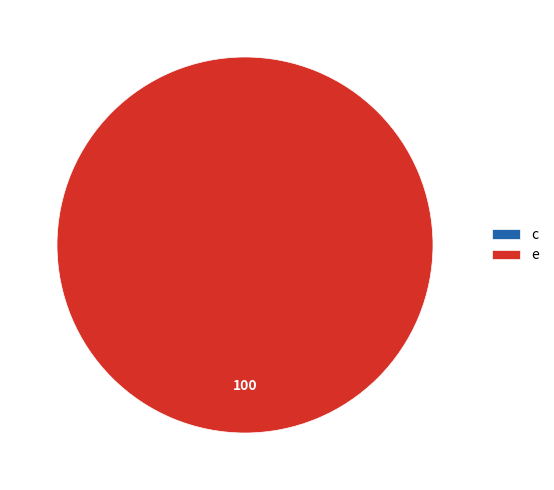

How many segments does this pie chart have?

2